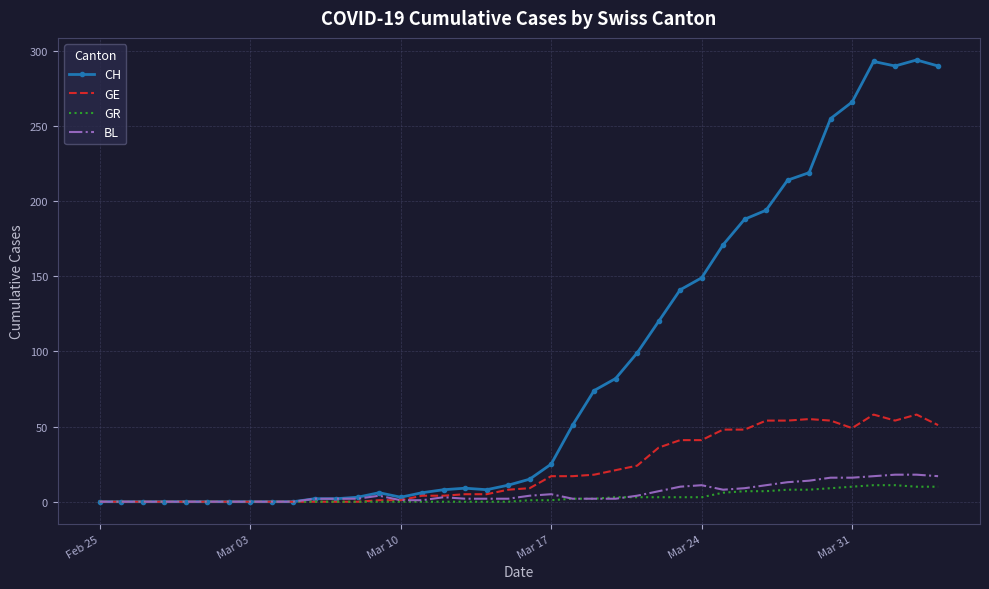

Which series has the widest spread of values?

CH